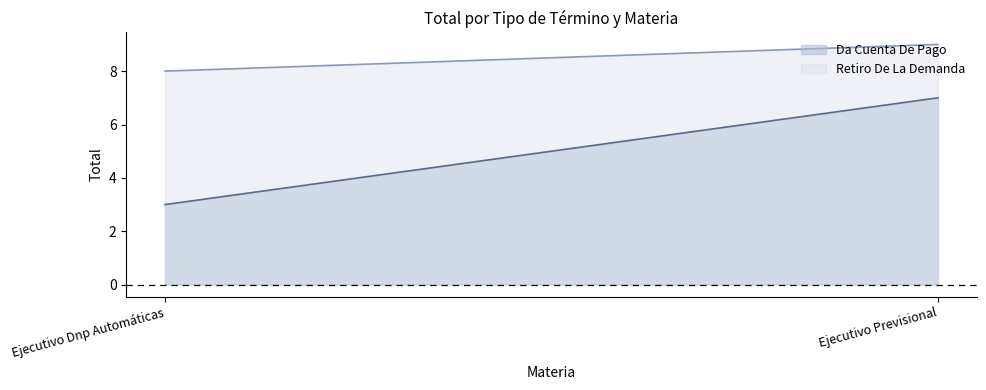

Reading right to left, transcribe all the data shown in this chart.

Da Cuenta De Pago: Ejecutivo Previsional=7	Ejecutivo Dnp Automáticas=3
Retiro De La Demanda: Ejecutivo Previsional=2	Ejecutivo Dnp Automáticas=5